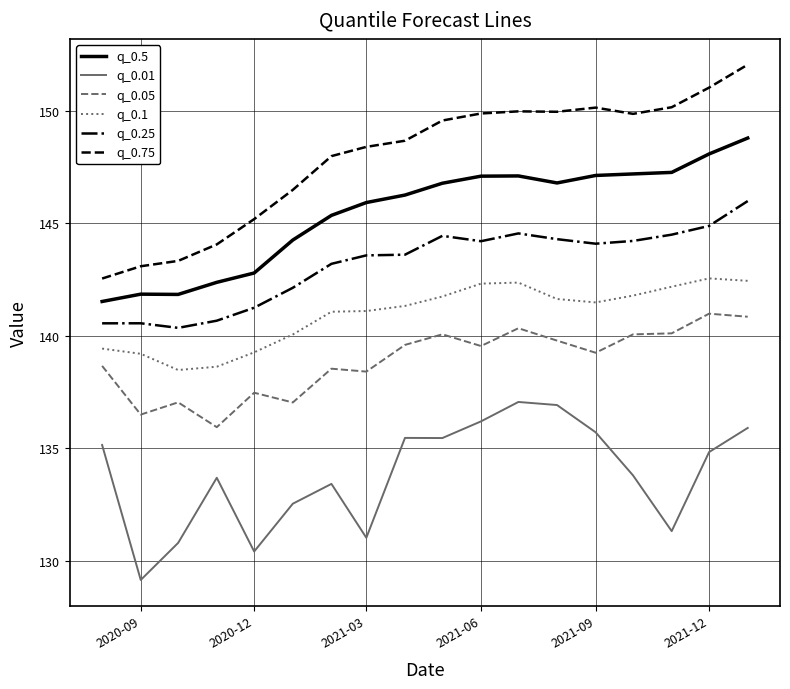

What is the difference between the maximum and minimum values in the q_0.75 series?

9.5